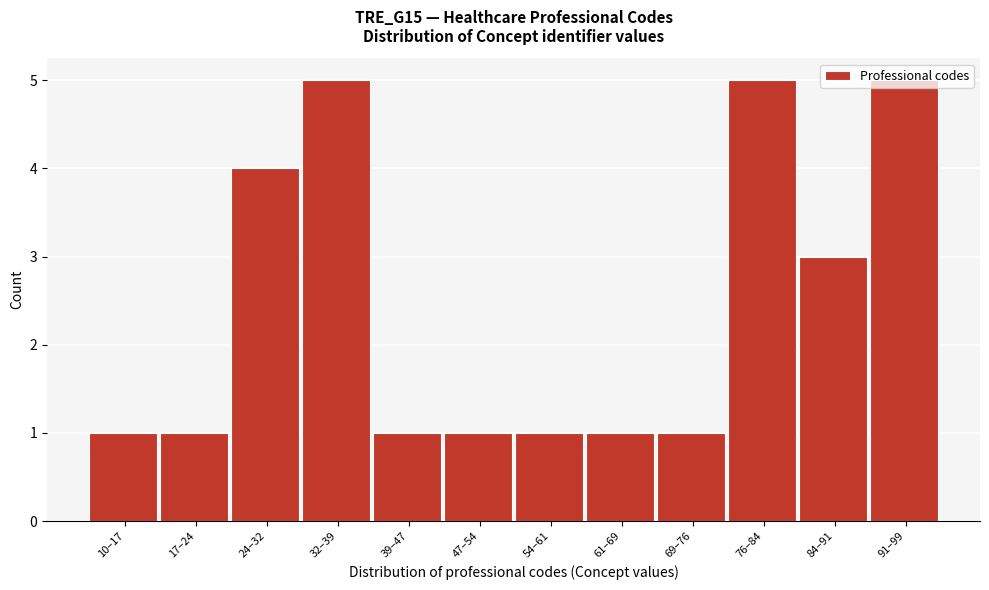

What is the difference between the values at 17–24 and 91–99?

4